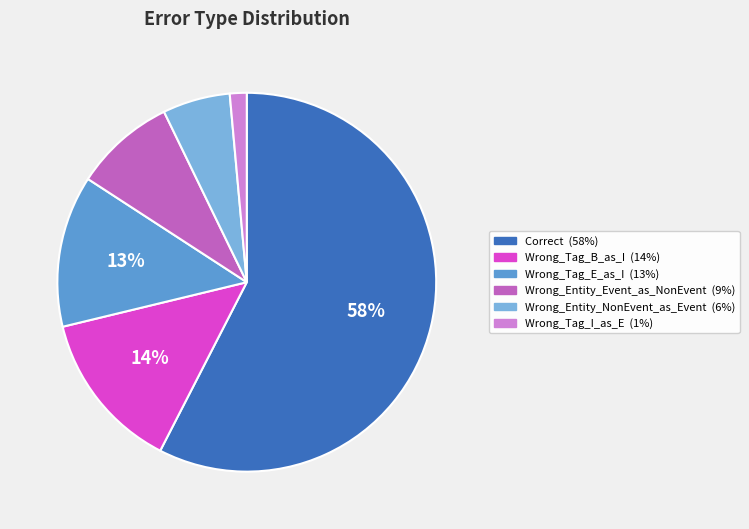

Is the sum of Correct and Wrong_Entity_NonEvent_as_Event greater than half?

Yes